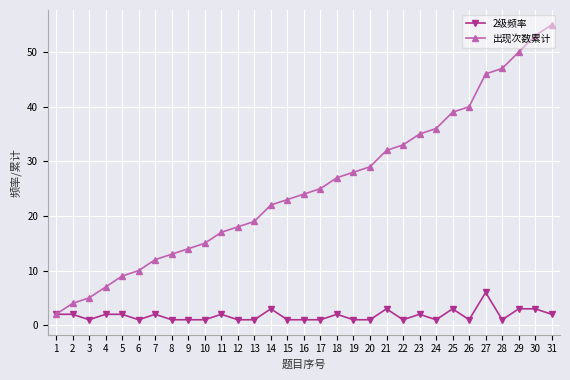

Reading right to left, list all the values displayed in this chart.

2级频率: 2	3	3	1	6	1	3	1	2	1	3	1	1	2	1	1	1	3	1	1	2	1	1	1	2	1	2	2	1	2	2
出现次数累计: 55	53	50	47	46	40	39	36	35	33	32	29	28	27	25	24	23	22	19	18	17	15	14	13	12	10	9	7	5	4	2